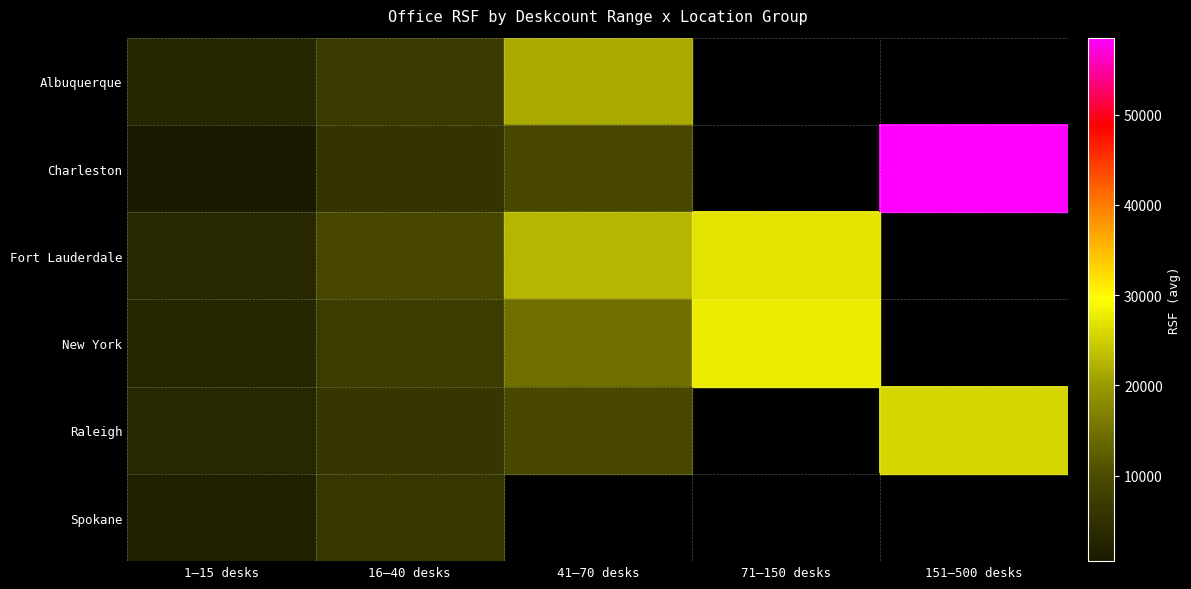

True or false: Charleston has a value of 2866.3 at 41–70 desks.

False